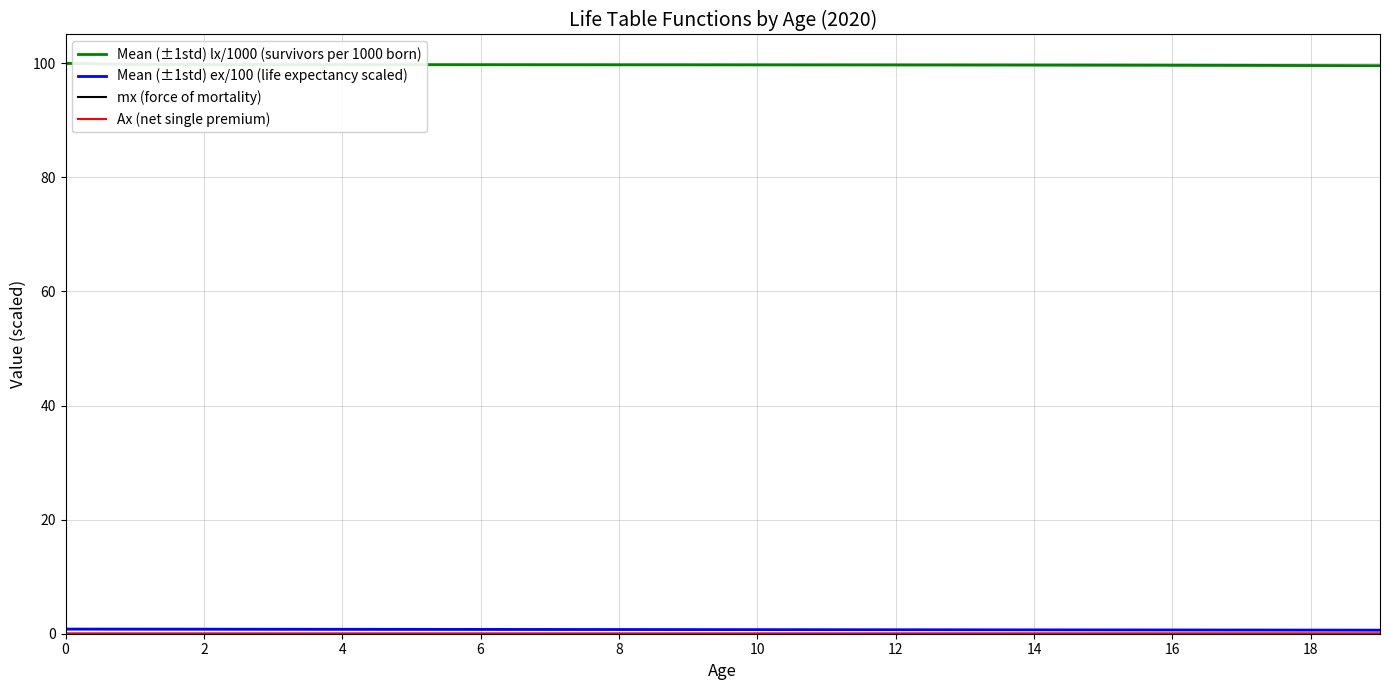

Reading left to right, extract all data points from this chart.

Mean (±1std) lx/1000 (survivors per 1000 born): 100.0	99.8	99.8	99.8	99.8	99.8	99.8	99.7	99.7	99.7	99.7	99.7	99.7	99.7	99.7	99.7	99.7	99.6	99.6	99.6
Mean (±1std) ex/100 (life expectancy scaled): 0.8	0.8	0.8	0.8	0.8	0.8	0.8	0.7	0.7	0.7	0.7	0.7	0.7	0.7	0.7	0.7	0.7	0.6	0.6	0.6
mx (force of mortality): 0.0	0.0	0.0	0.0	0.0	0.0	0.0	0.0	0.0	0.0	0.0	0.0	0.0	0.0	0.0	0.0	0.0	0.0	0.0	0.0
Ax (net single premium): 0.0	0.0	0.0	0.0	0.0	0.0	0.0	0.0	0.0	0.0	0.0	0.0	0.0	0.0	0.0	0.0	0.0	0.0	0.0	0.0